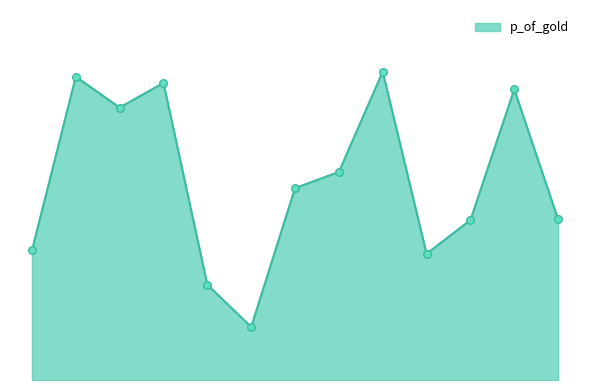

What is the change in value from عیار to کهربا?

+0.1